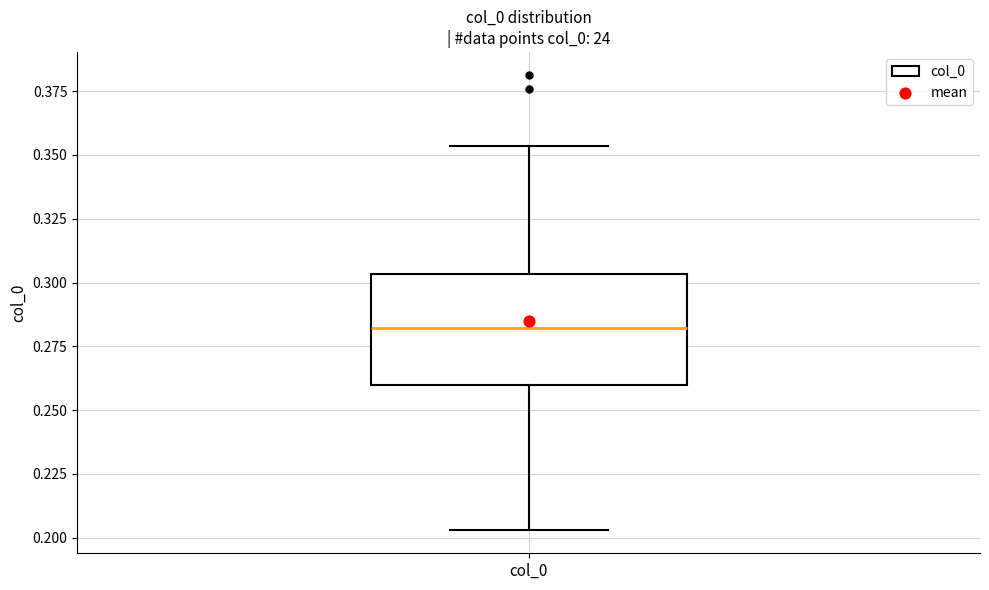

Where is the lower edge of the box for col_0 on the y-axis? The values are not printed on the chart, so give them approximately, as read against the axis.

0.260